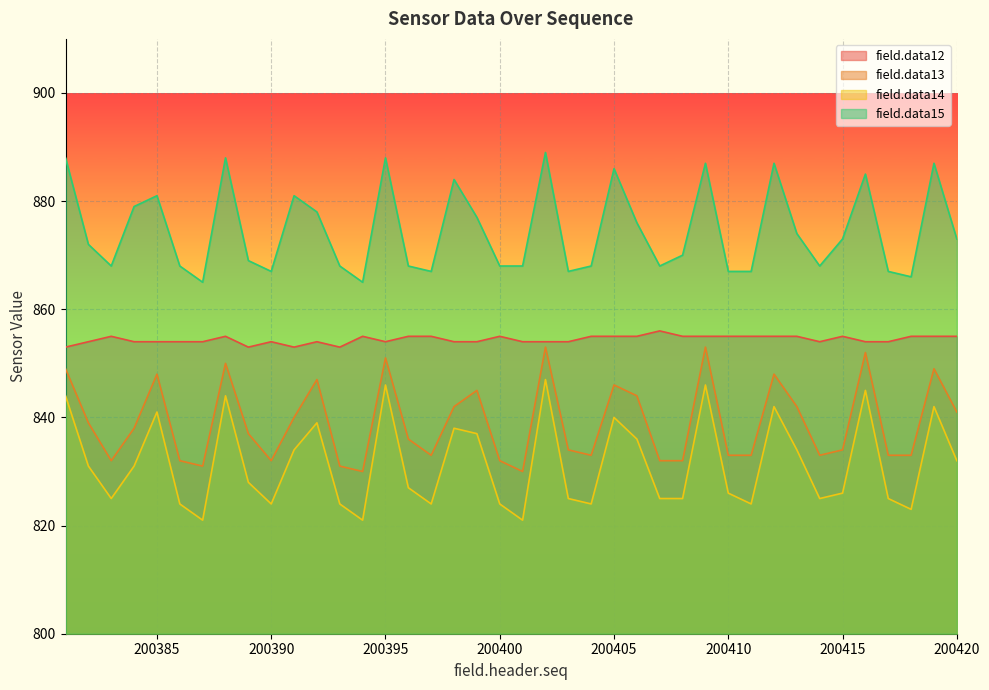

Reading left to right, list all the values displayed in this chart.

field.data12: 853	854	855	854	854	854	854	855	853	854	853	854	853	855	854	855	855	854	854	855	854	854	854	855	855	855	856	855	855	855	855	855	855	854	855	854	854	855	855	855
field.data13: 849	839	832	838	848	832	831	850	837	832	840	847	831	830	851	836	833	842	845	832	830	853	834	833	846	844	832	832	853	833	833	848	842	833	834	852	833	833	849	841
field.data14: 844	831	825	831	841	824	821	844	828	824	834	839	824	821	846	827	824	838	837	824	821	847	825	824	840	836	825	825	846	826	824	842	834	825	826	845	825	823	842	832
field.data15: 888	872	868	879	881	868	865	888	869	867	881	878	868	865	888	868	867	884	877	868	868	889	867	868	886	876	868	870	887	867	867	887	874	868	873	885	867	866	887	873